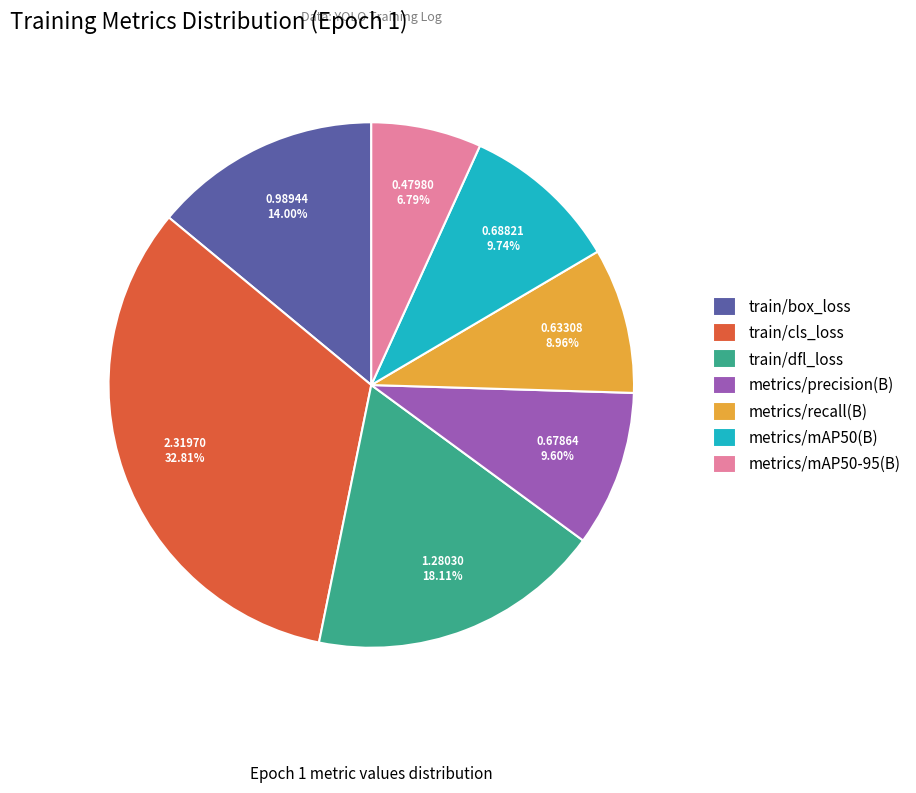

Is there a majority slice in this chart?

No